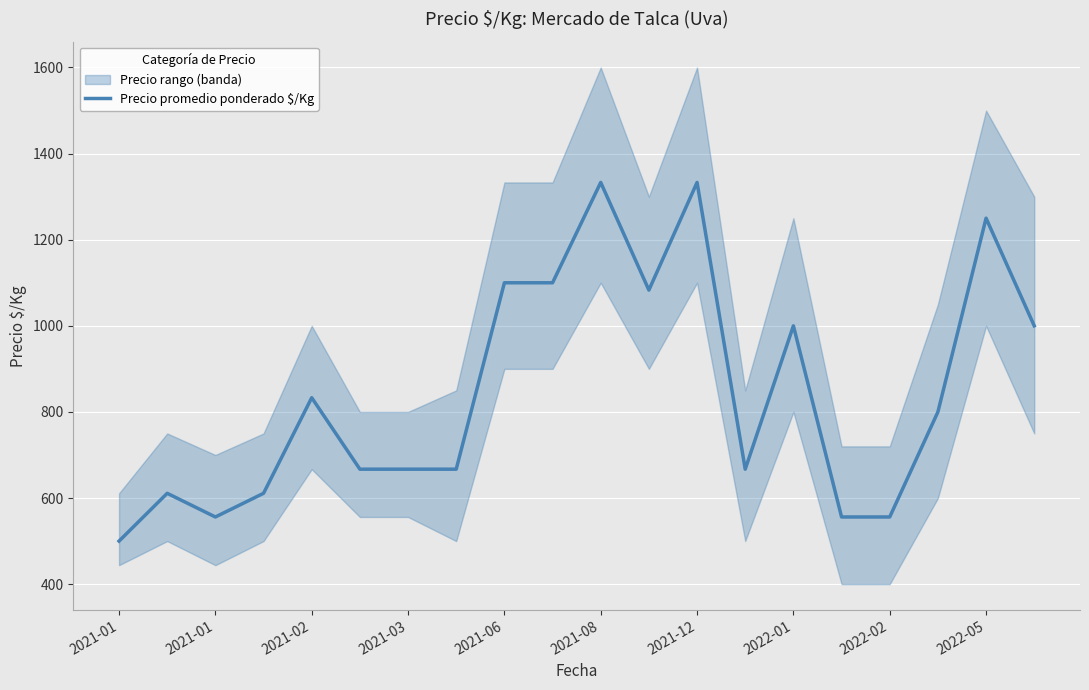

Between 2021-06 and 2022-01, which is larger?

2021-06